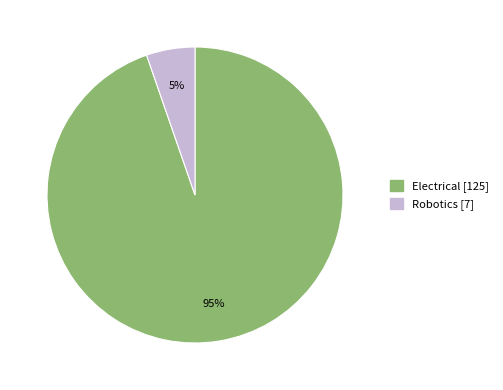

What is the largest slice in the pie chart?

Electrical